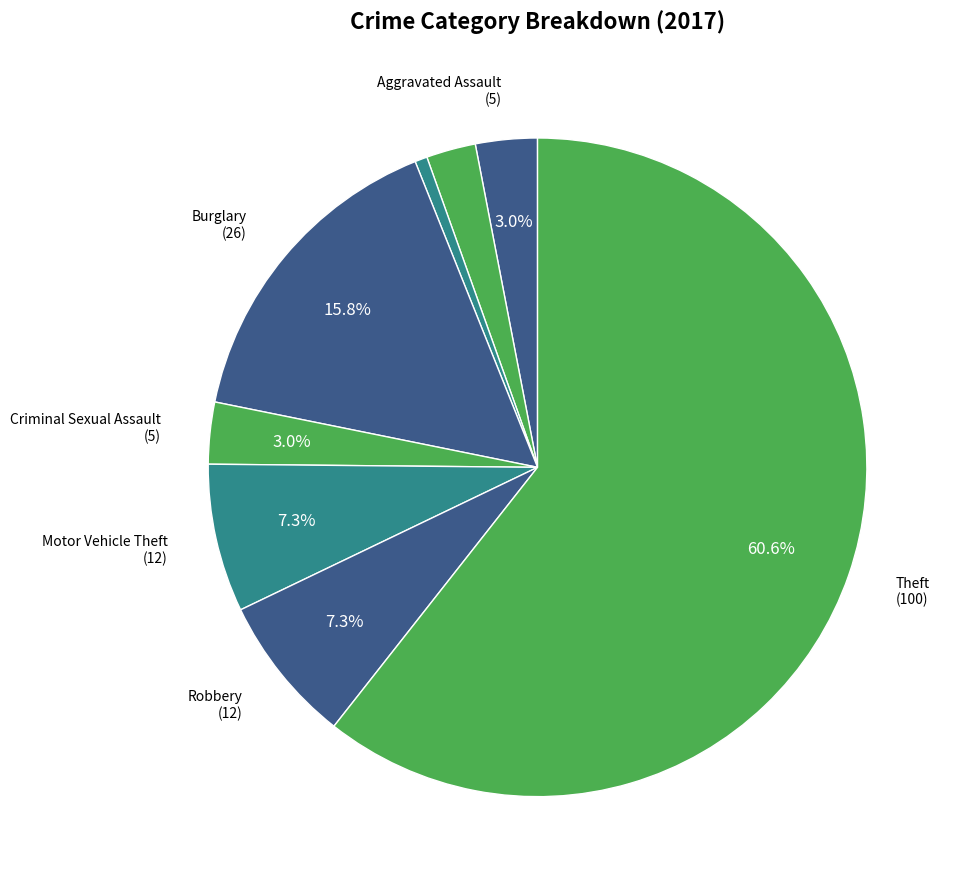

Count the number of slices in the pie.

8